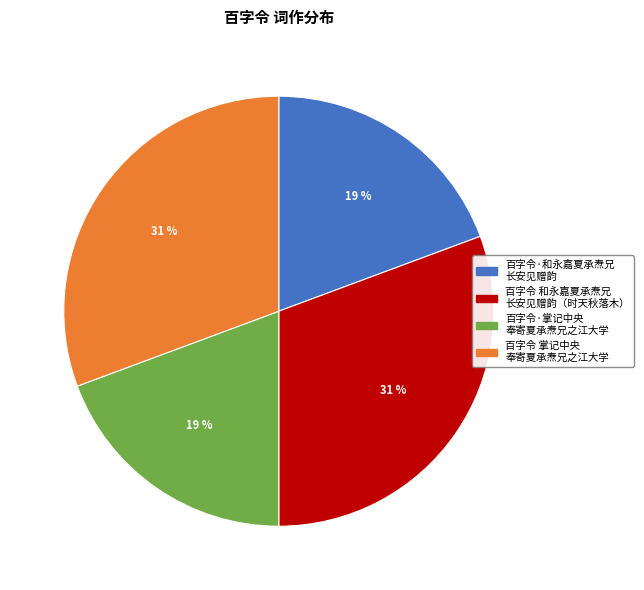

How many slices are in this pie chart?

4